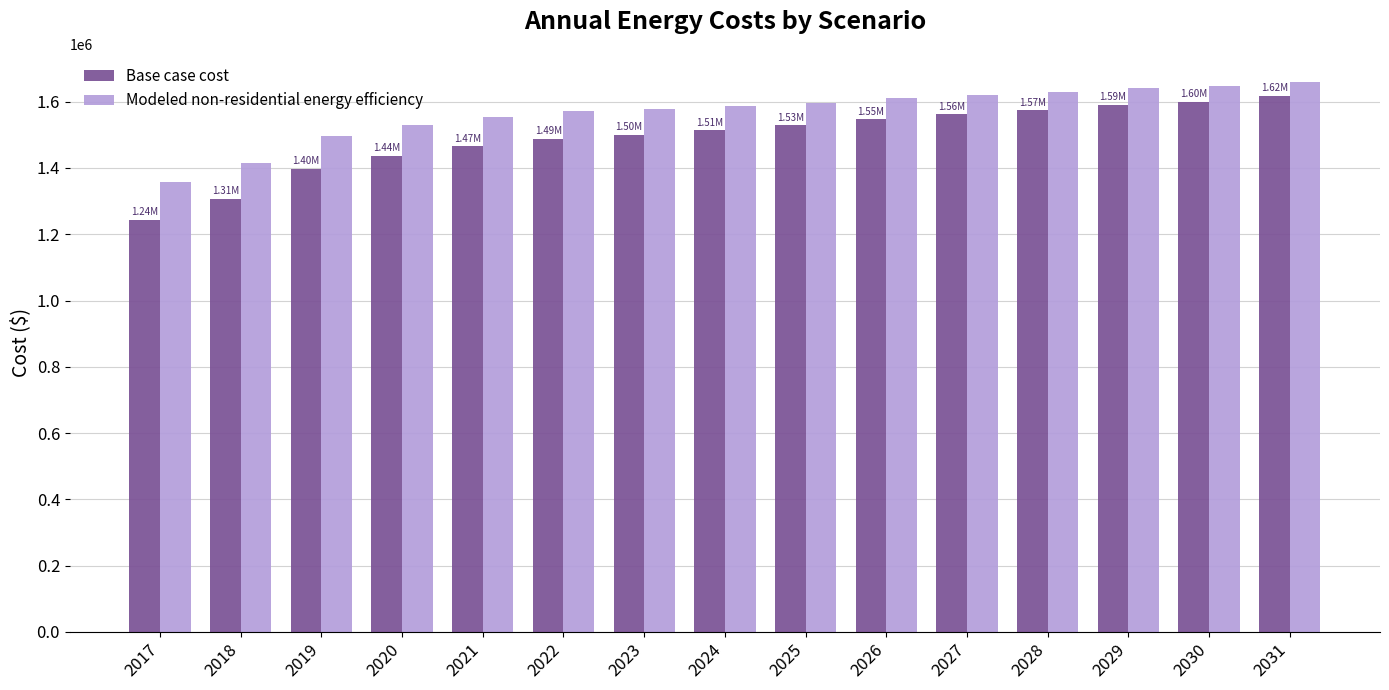

Is the value of Base case cost at 2024 greater than the value of Modeled non-residential energy efficiency at 2026?

No